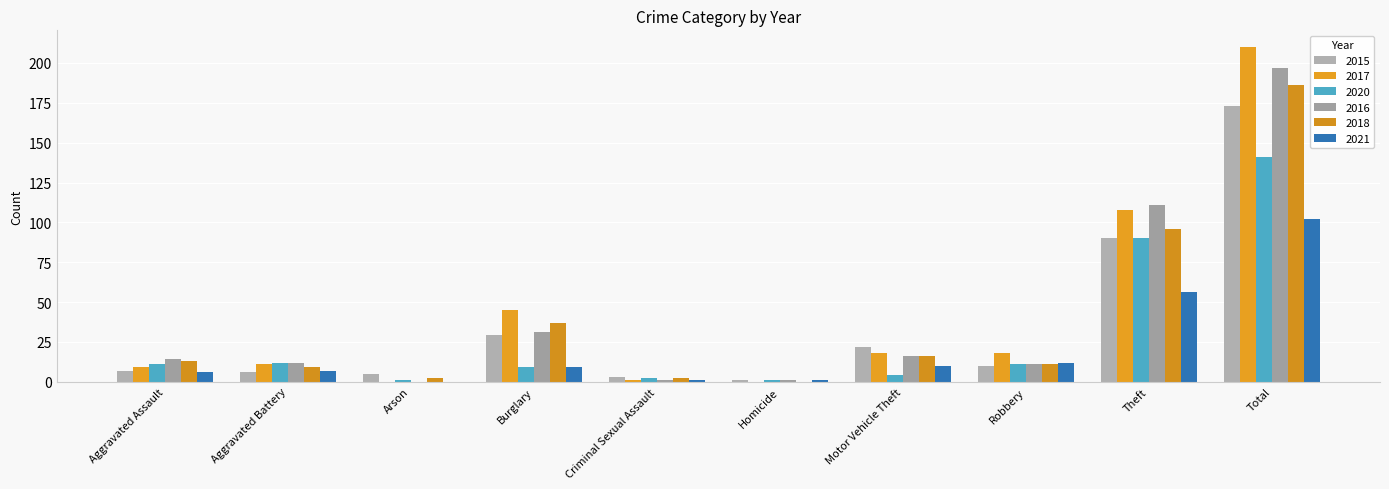

What is the maximum value for 2020?

141